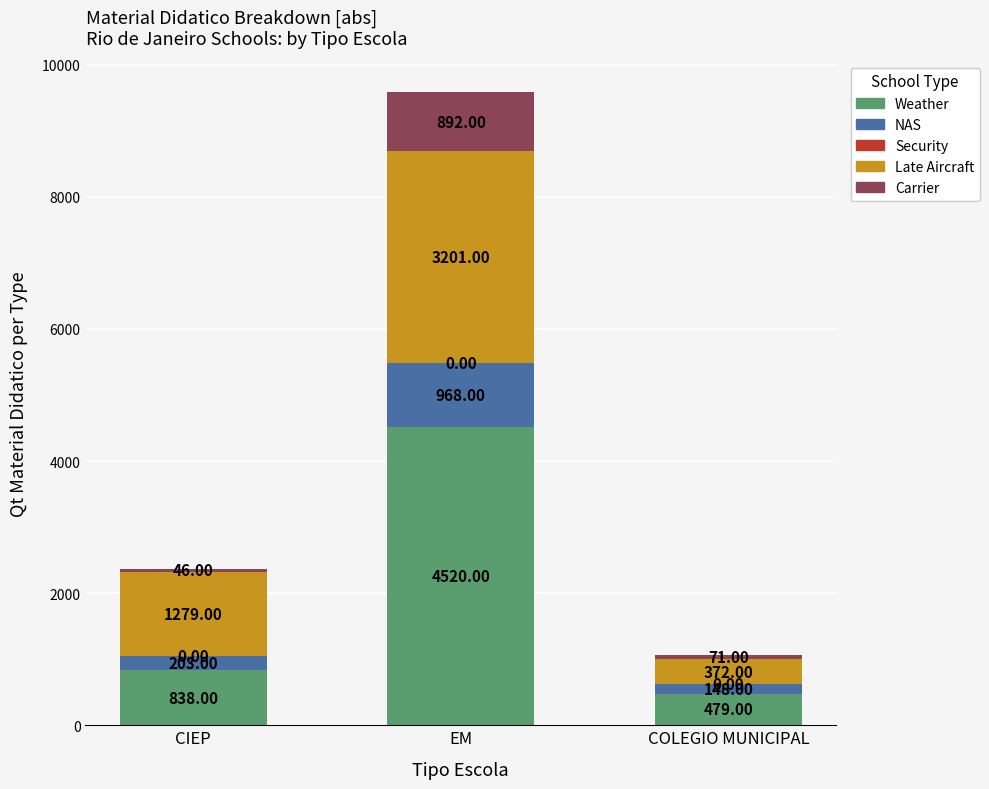

At which label is Weather closest to 2499?

CIEP